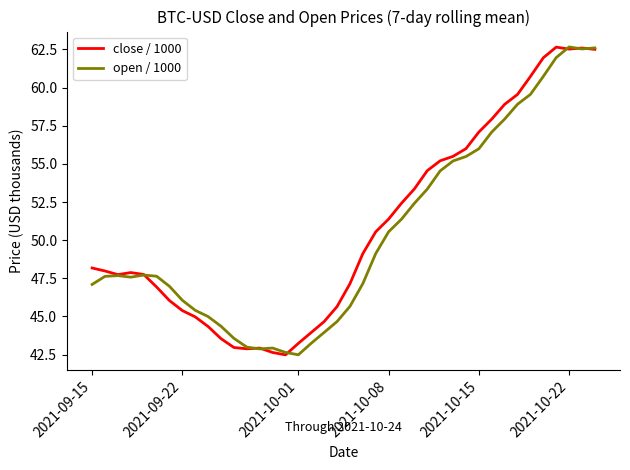

Reading left to right, what are all the values shown in this chart?

close / 1000: 48.2	48.0	47.7	47.9	47.8	46.9	46.0	45.4	45.0	44.3	43.5	43.0	42.9	42.9	42.6	42.5	43.2	44.0	44.7	45.6	47.1	49.1	50.5	51.4	52.4	53.4	54.6	55.2	55.5	56.0	57.1	57.9	58.9	59.5	60.7	61.9	62.6	62.5	62.6	62.5
open / 1000: 47.1	47.6	47.7	47.6	47.7	47.6	47.0	46.1	45.4	45.0	44.4	43.6	43.0	42.9	42.9	42.6	42.5	43.2	44.0	44.7	45.7	47.2	49.1	50.5	51.4	52.4	53.3	54.5	55.2	55.5	56.0	57.1	57.9	58.9	59.5	60.7	62.0	62.7	62.5	62.6